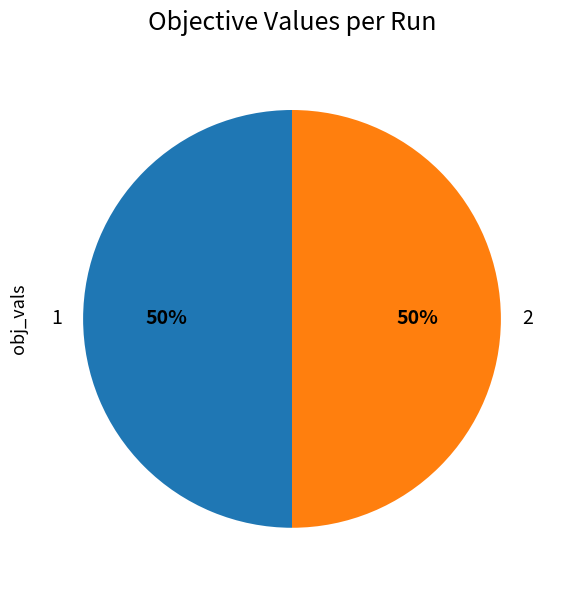

How many slices are in this pie chart?

2